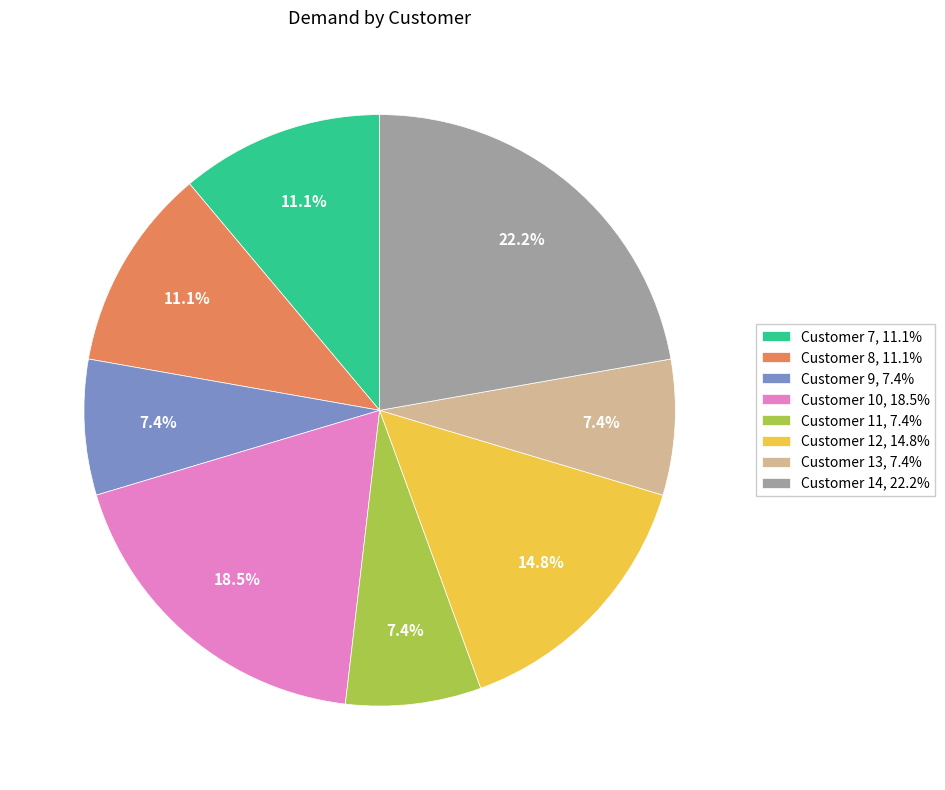

Does any single category account for the majority?

No